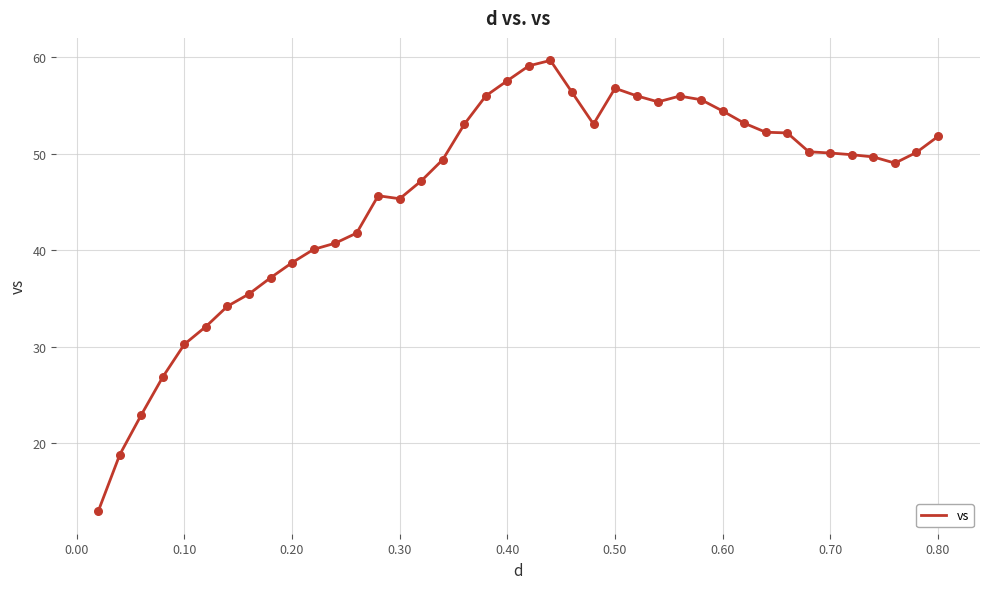

What is the minimum value shown in the chart?

12.9